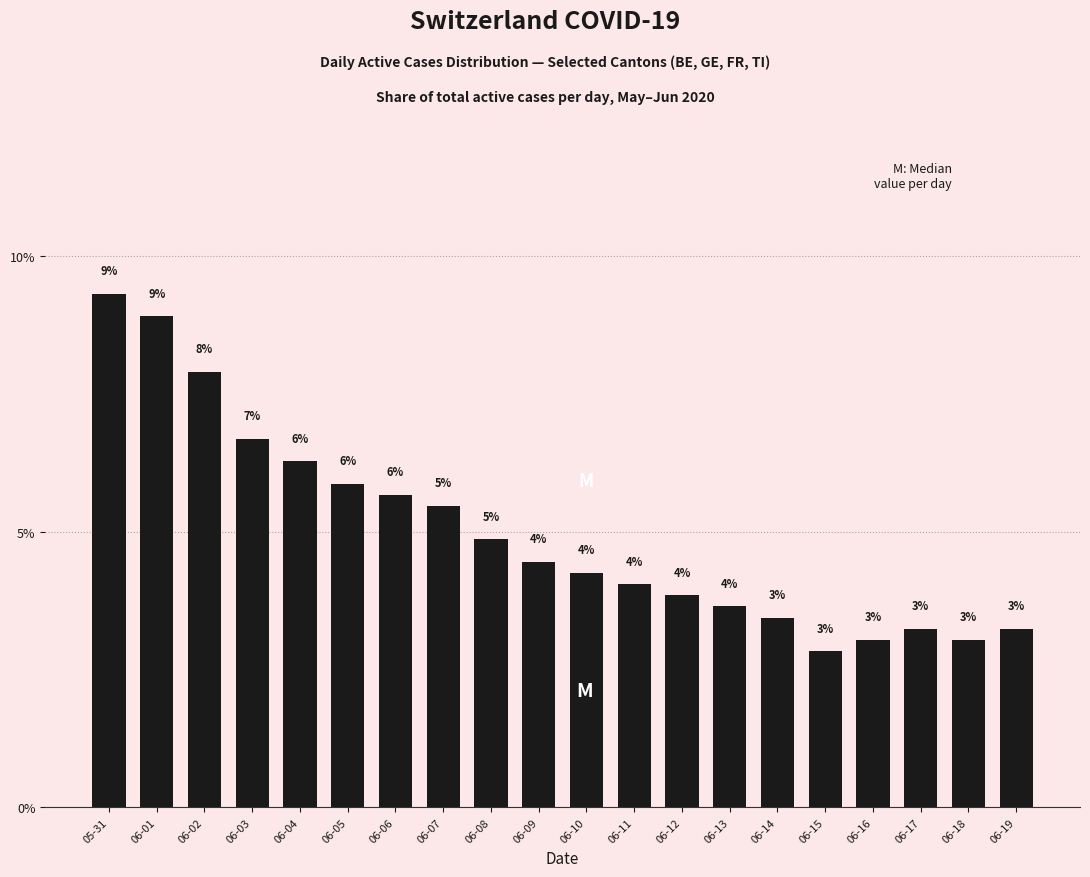

What value does the data have at 06-04?

6.3